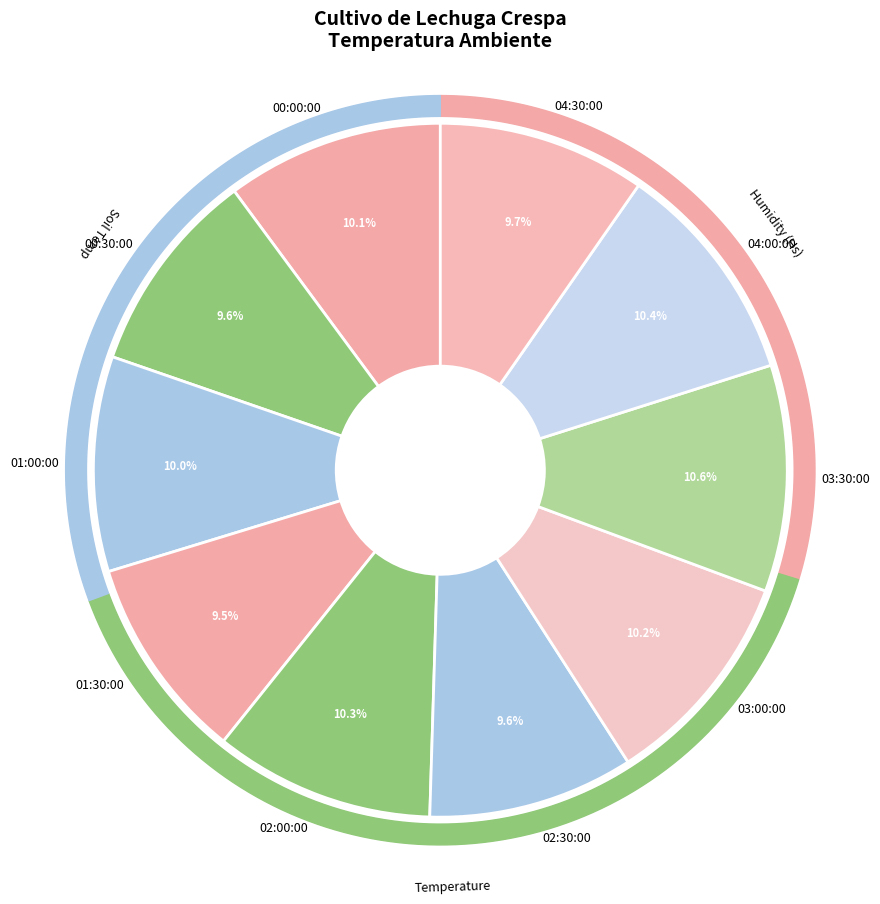

To the nearest percent, what is the difference between the 04:30:00 and 03:30:00 slice percentages?

1%